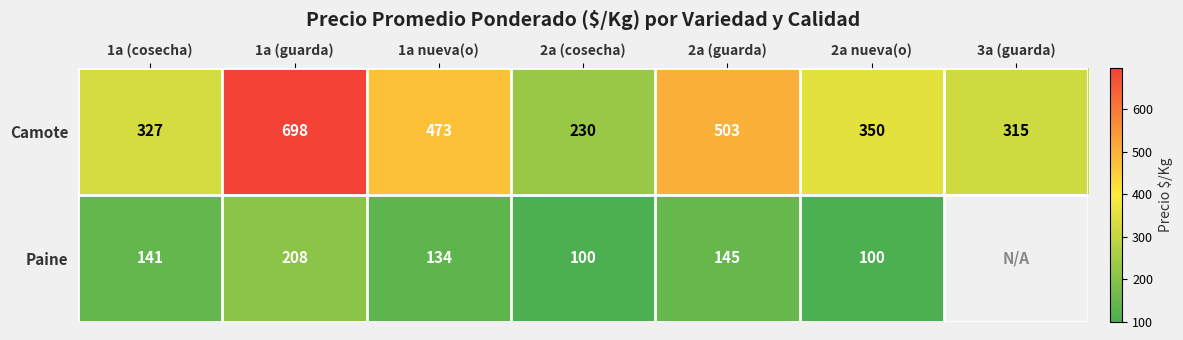

Which label corresponds to the largest value in the chart?

1a (guarda)